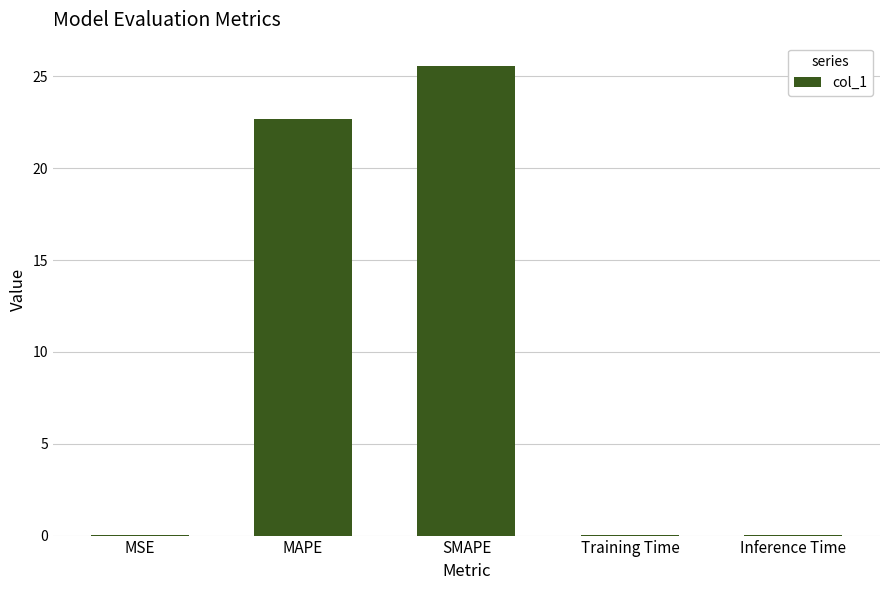

What is the greatest value displayed?

25.6